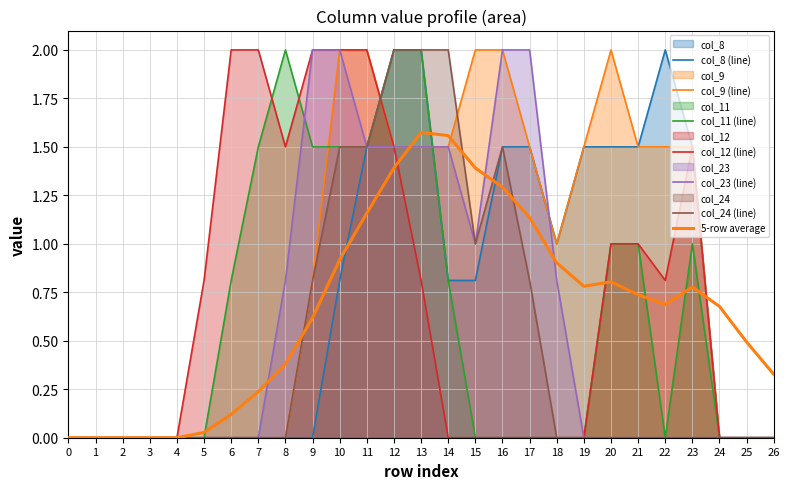

How many interior local valleys does the col_8 series have?

1